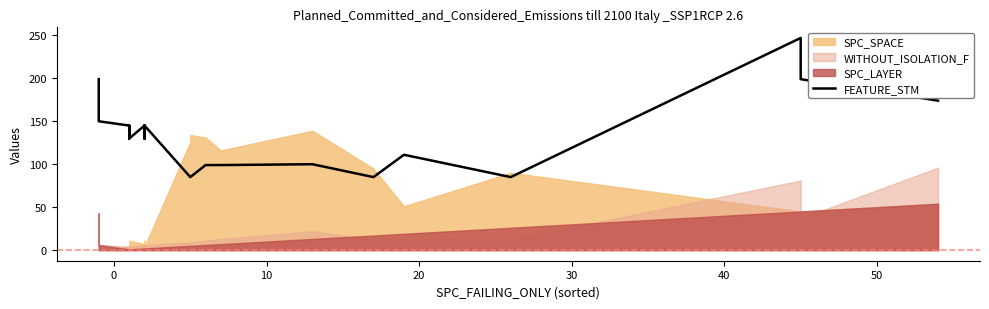

True or false: the data has more than 2 interior local peaks.

True